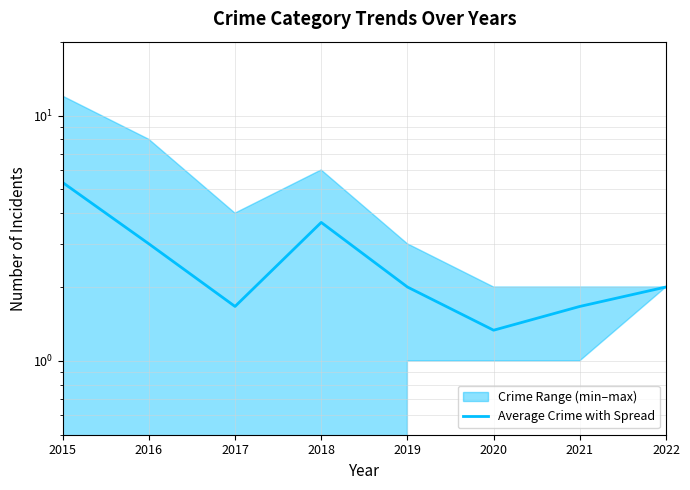

Which category has the lowest value across all series?

2020